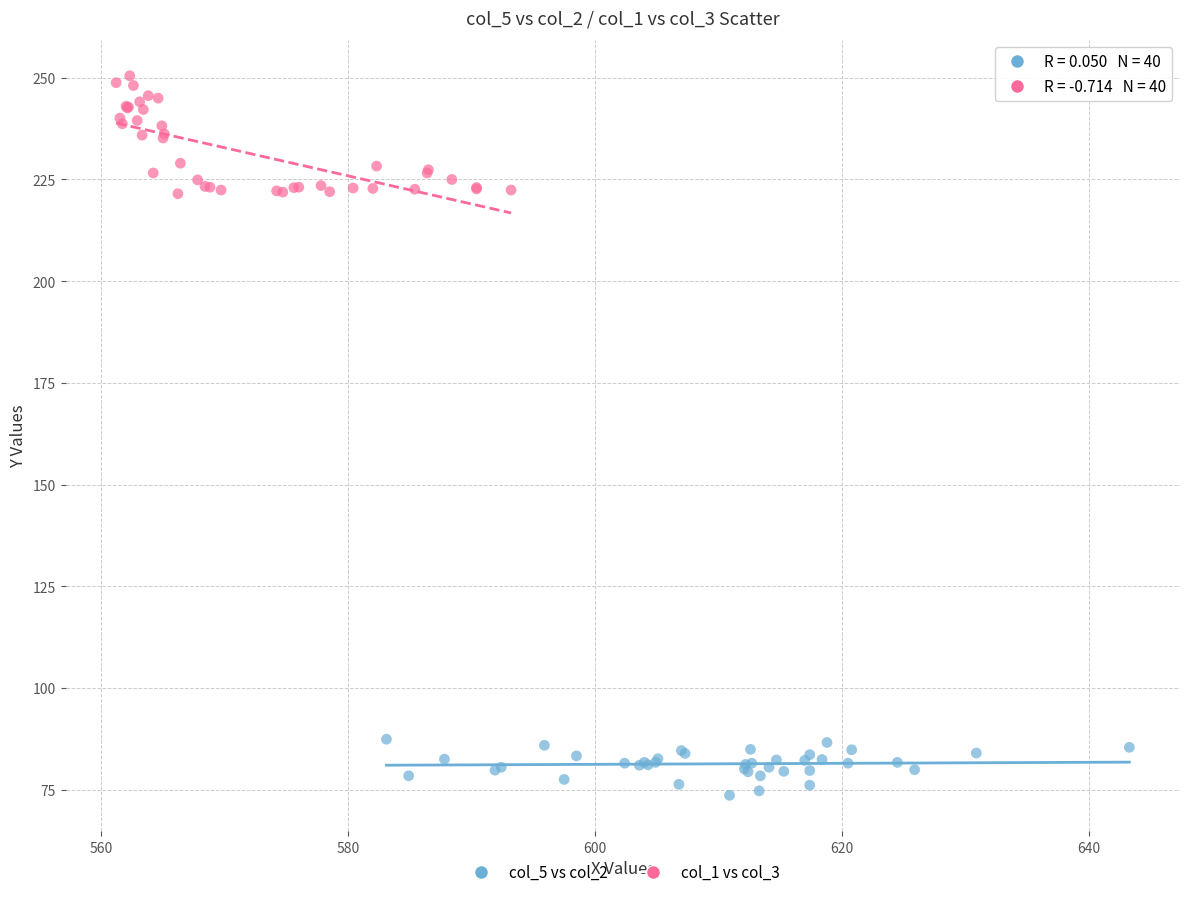

Which series has the largest Y range (max minus min)?

col_1 vs col_3